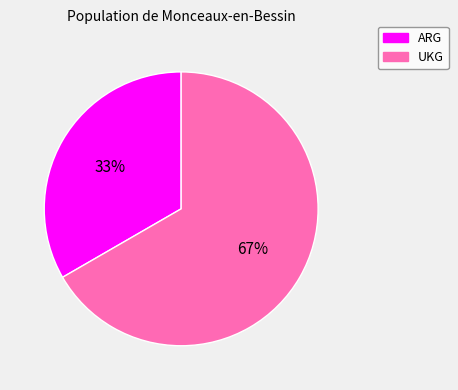

Is the sum of ARG and UKG greater than half?

Yes